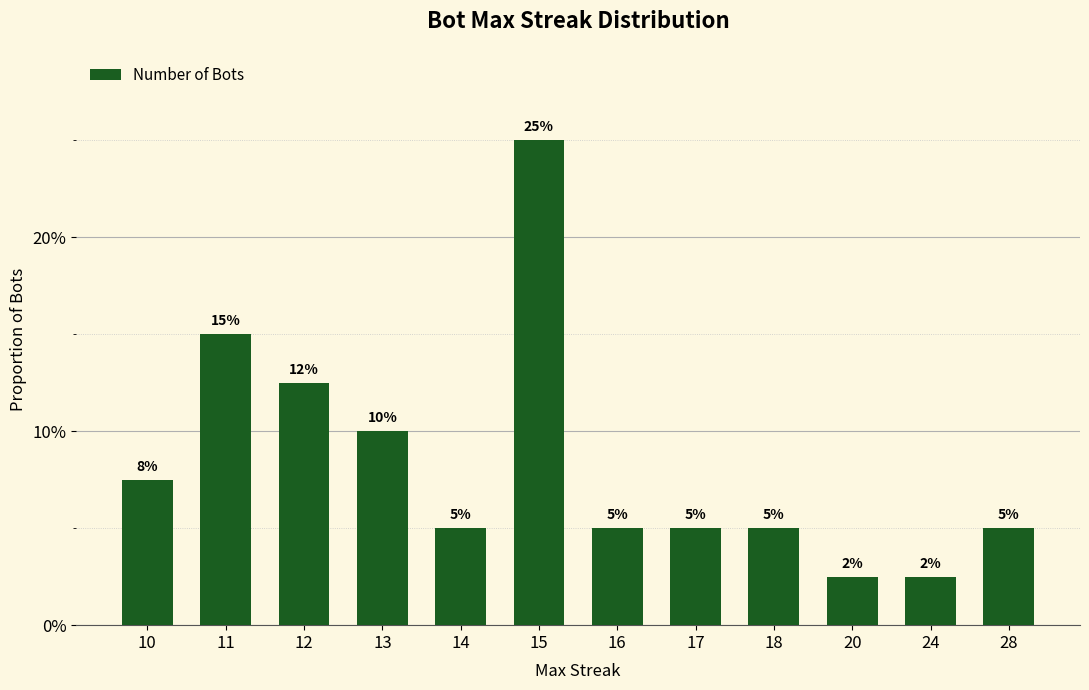

The chart shows a value of 5.0 at 28. True or false?

True